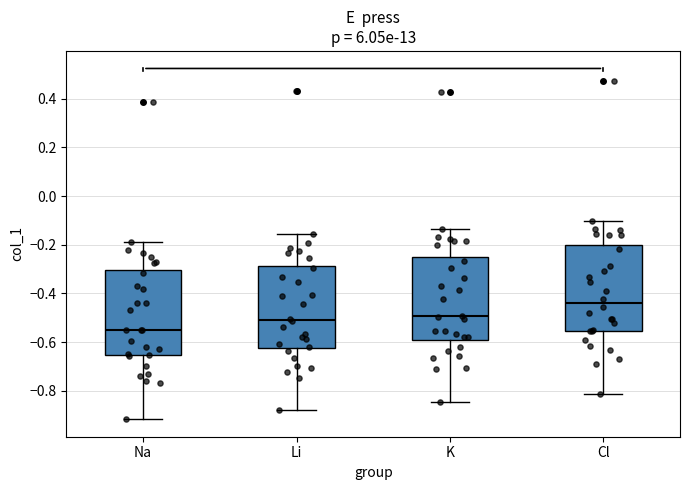

Reading left to right, transcribe this box plot: for each box, give where its median line is, the range the box spans, and where its two whiskers end, as read against the y-axis. The values are not printed on the chart, so give them approximately, as read against the axis.

Na: median -0.56, box -0.66 to -0.30, whiskers -0.92 to -0.18
Li: median -0.50, box -0.62 to -0.28, whiskers -0.88 to -0.16
K: median -0.50, box -0.60 to -0.26, whiskers -0.84 to -0.14
Cl: median -0.44, box -0.56 to -0.20, whiskers -0.82 to -0.10